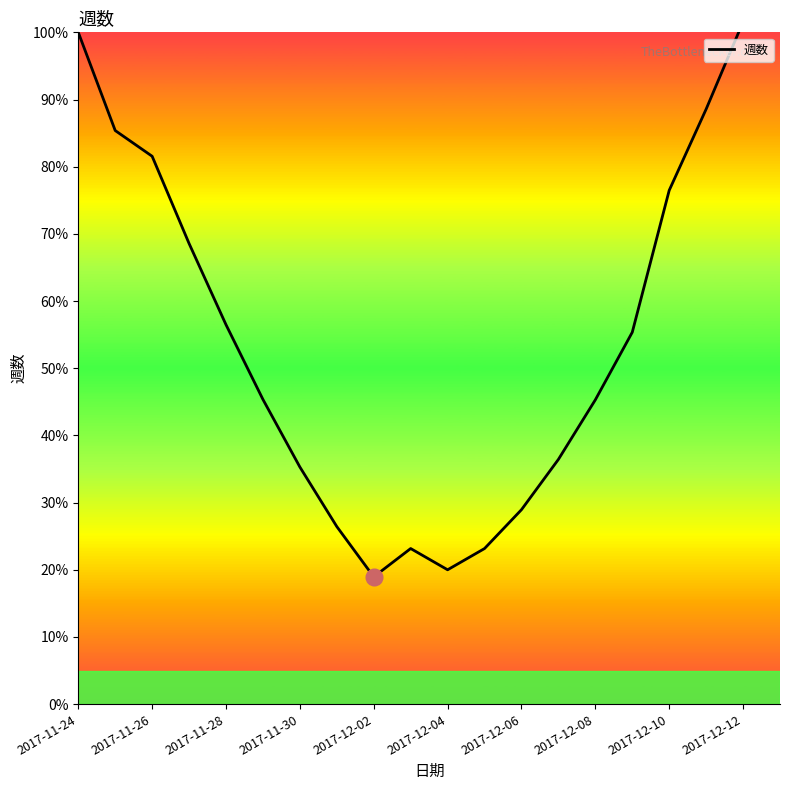

Reading left to right, transcribe all the data shown in this chart.

100.0	85.4	81.6	68.6	56.5	45.4	35.3	26.4	18.9	23.2	20.0	23.2	28.9	36.4	45.3	55.4	76.5	88.6	101.6	115.4